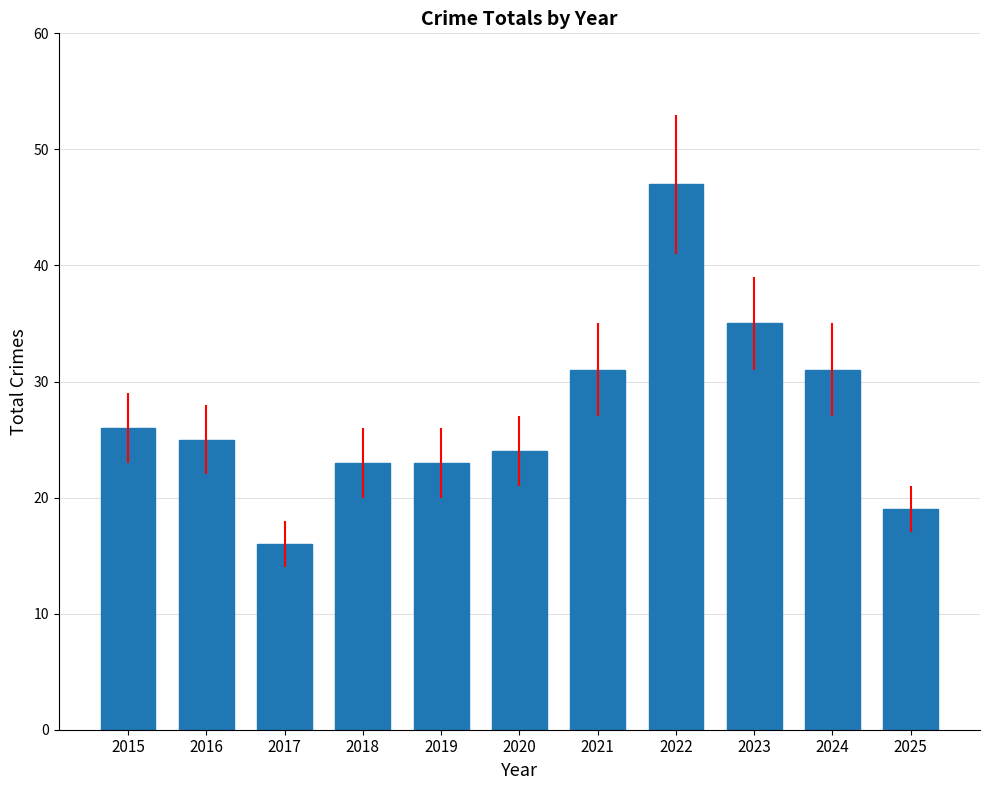

Where does the data first go above 25?

2015